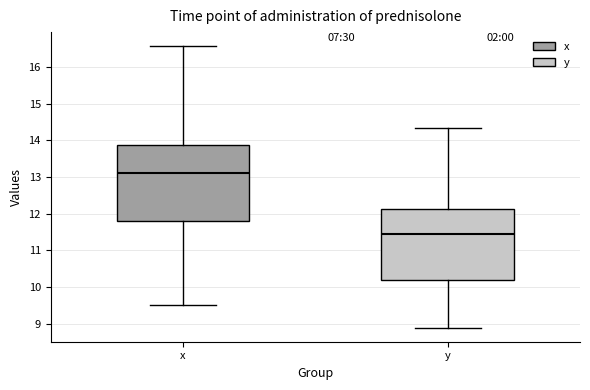

Reading left to right, transcribe this box plot: for each box, give where its median line is, the range the box spans, and where its two whiskers end, as read against the y-axis. The values are not printed on the chart, so give them approximately, as read against the axis.

x: median 13.1, box 11.8 to 13.9, whiskers 9.5 to 16.6
y: median 11.4, box 10.2 to 12.1, whiskers 8.9 to 14.3